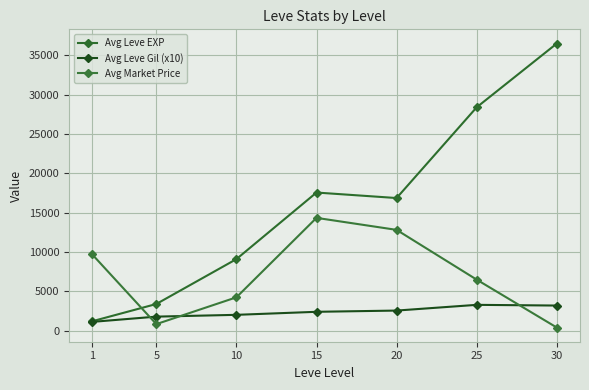

Which category has the highest value across all series?

30